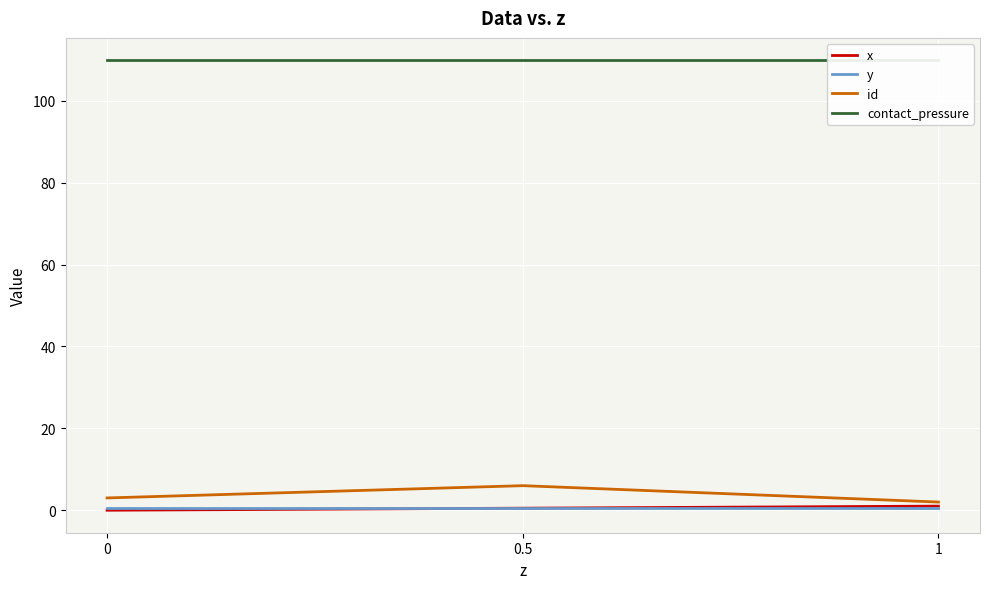

Reading left to right, transcribe all the data shown in this chart.

x: 0.0	0.5	1.0
y: 0.5	0.5	0.5
id: 3.0	6.0	2.0
contact_pressure: 109.9	109.9	109.9